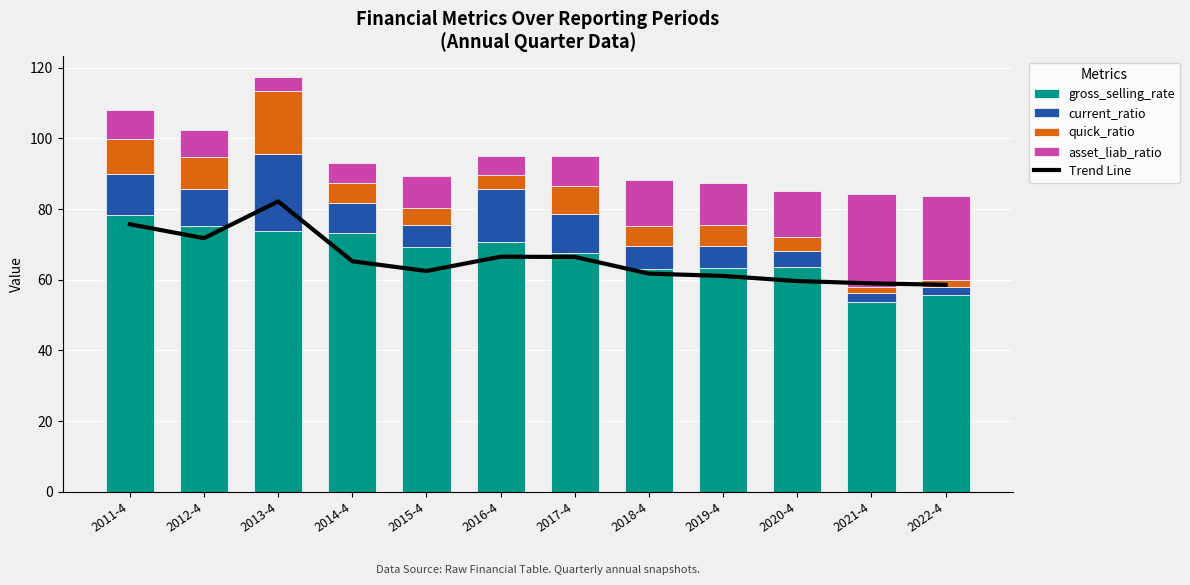

What is the label of the 7th bar from the left?

2017-4